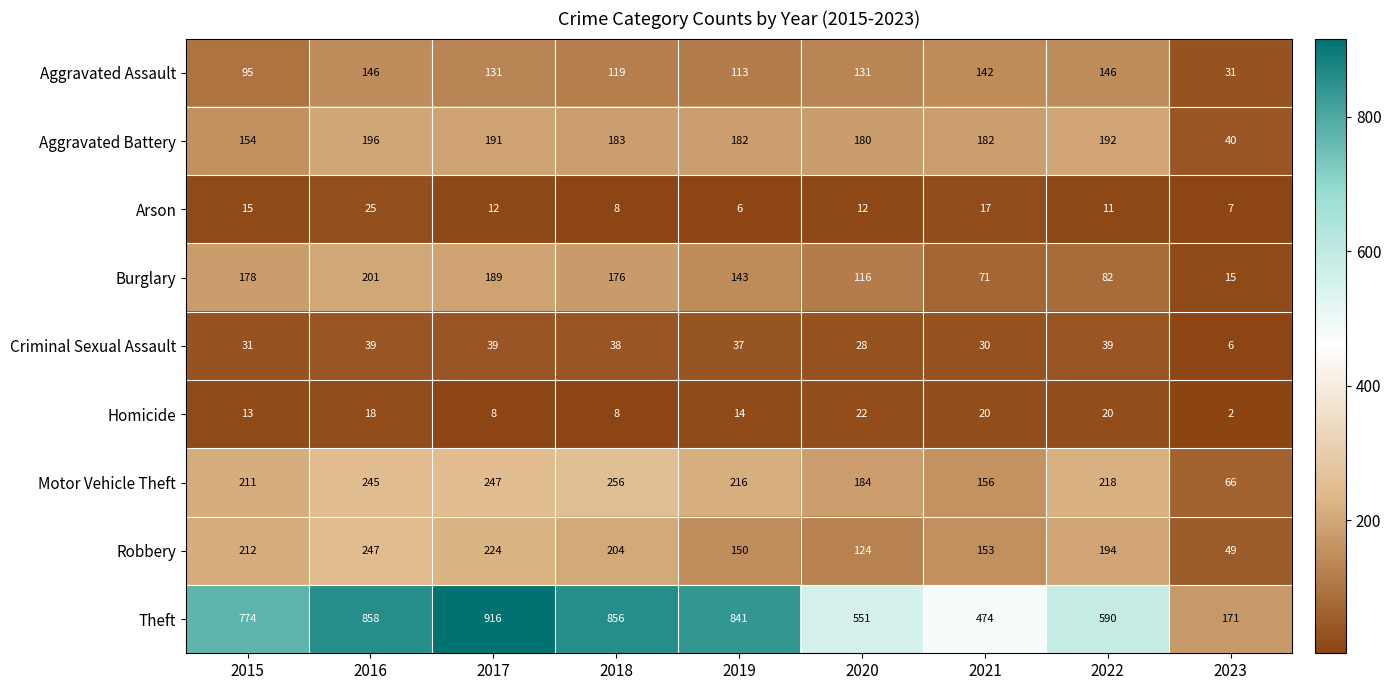

List the series in order of their peak value, lowest first.

Homicide, Arson, Criminal Sexual Assault, Aggravated Assault, Aggravated Battery, Burglary, Robbery, Motor Vehicle Theft, Theft